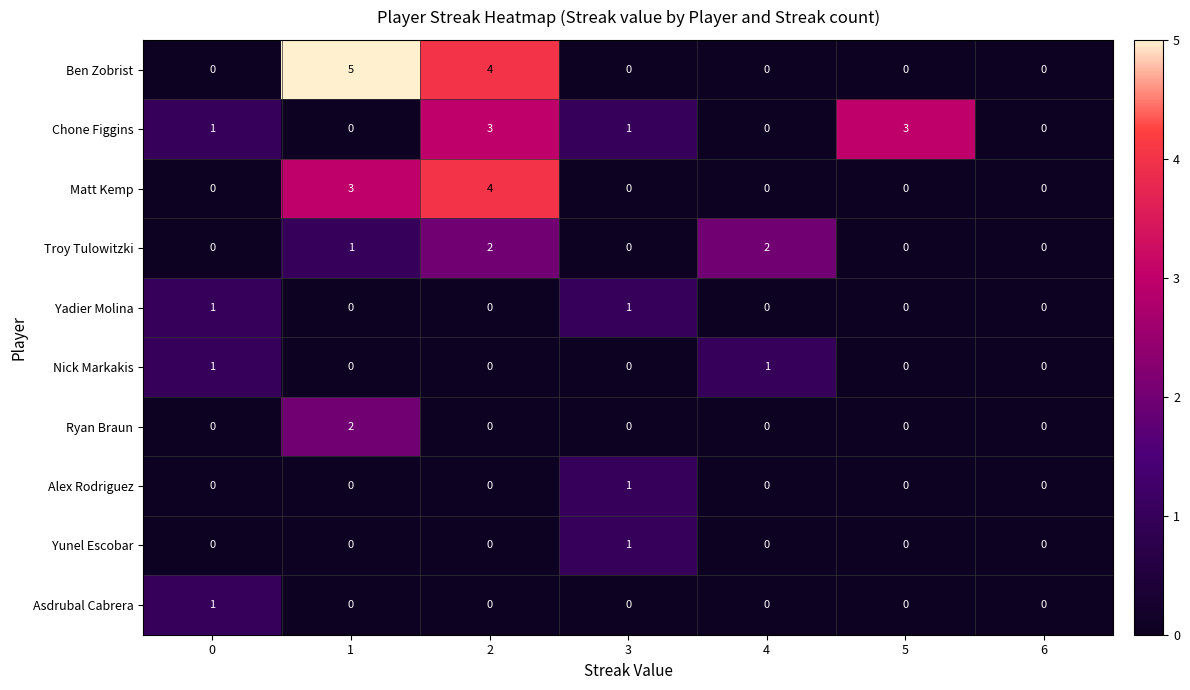

What is the sum of all Chone Figgins values?

8